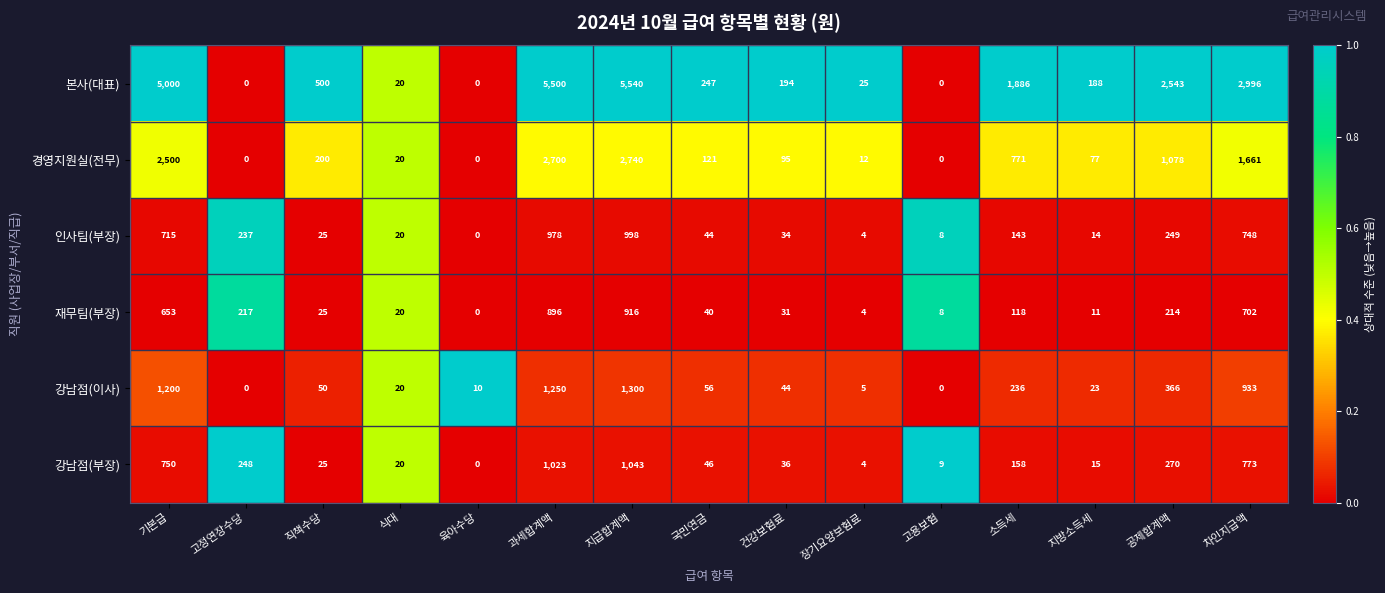

How many distinct data groups are displayed?

6